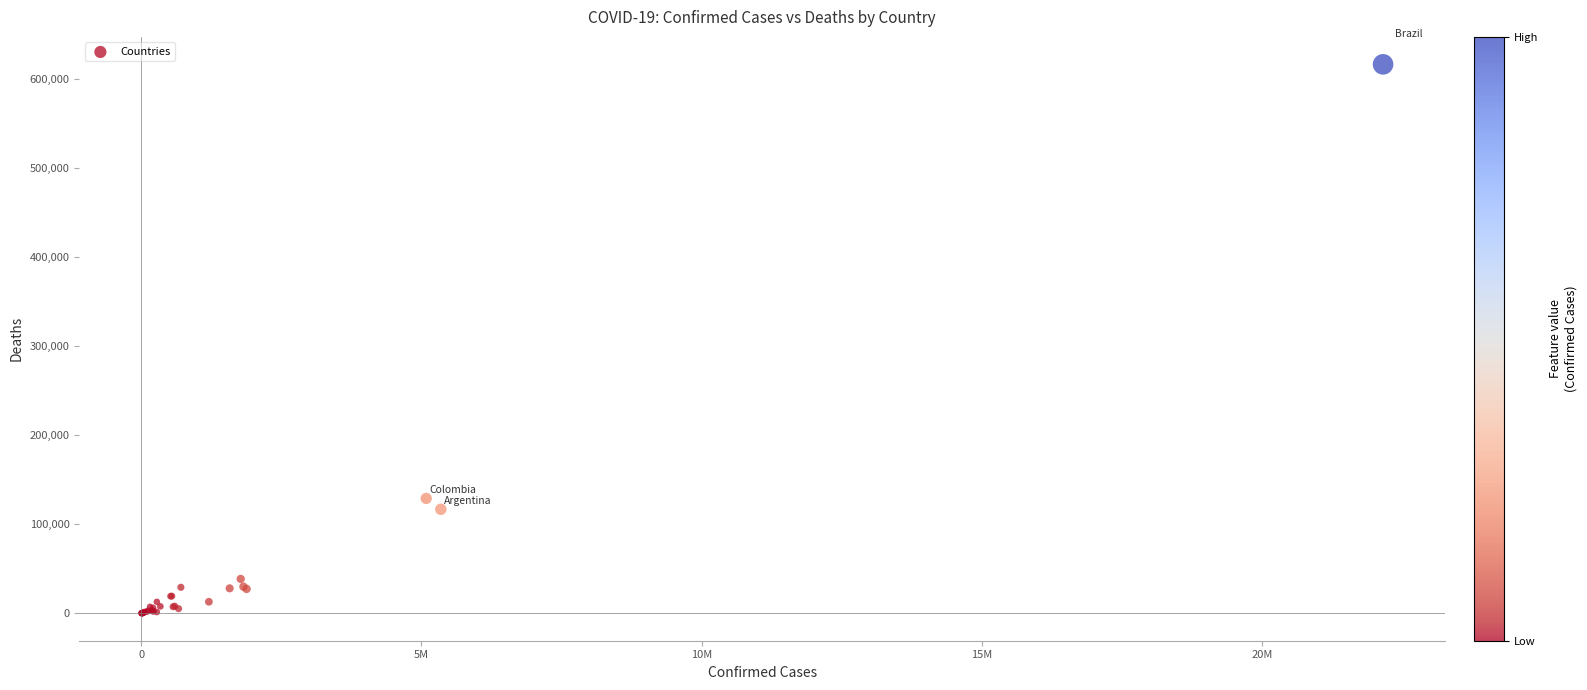

What Y value in the scatter plot is closest to 308010?

128874